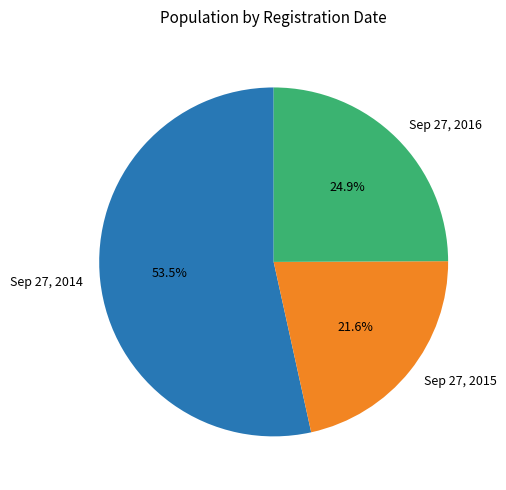

How much of the chart is everything except Sep 27, 2015?

78.4%